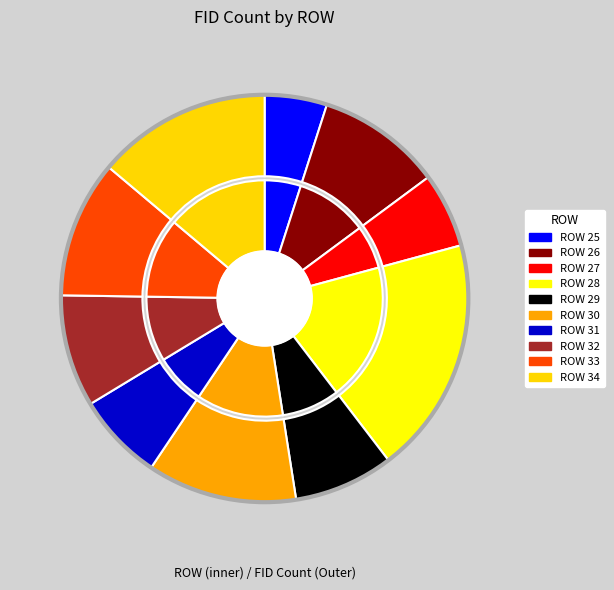

To the nearest percent, what percentage of the pie is ROW 30?

12%